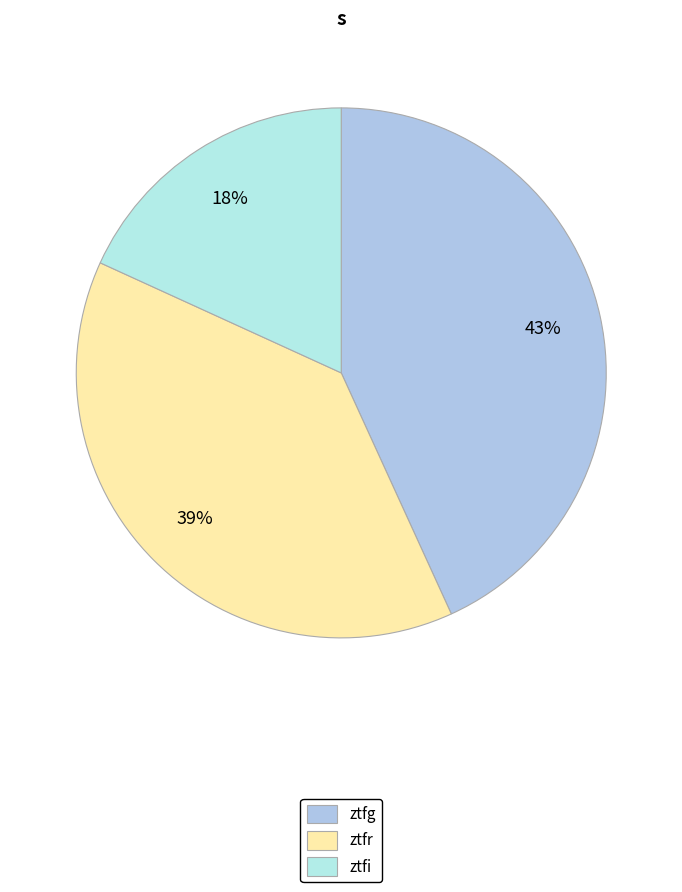

To the nearest percent, what percentage of the pie is ztfr?

39%